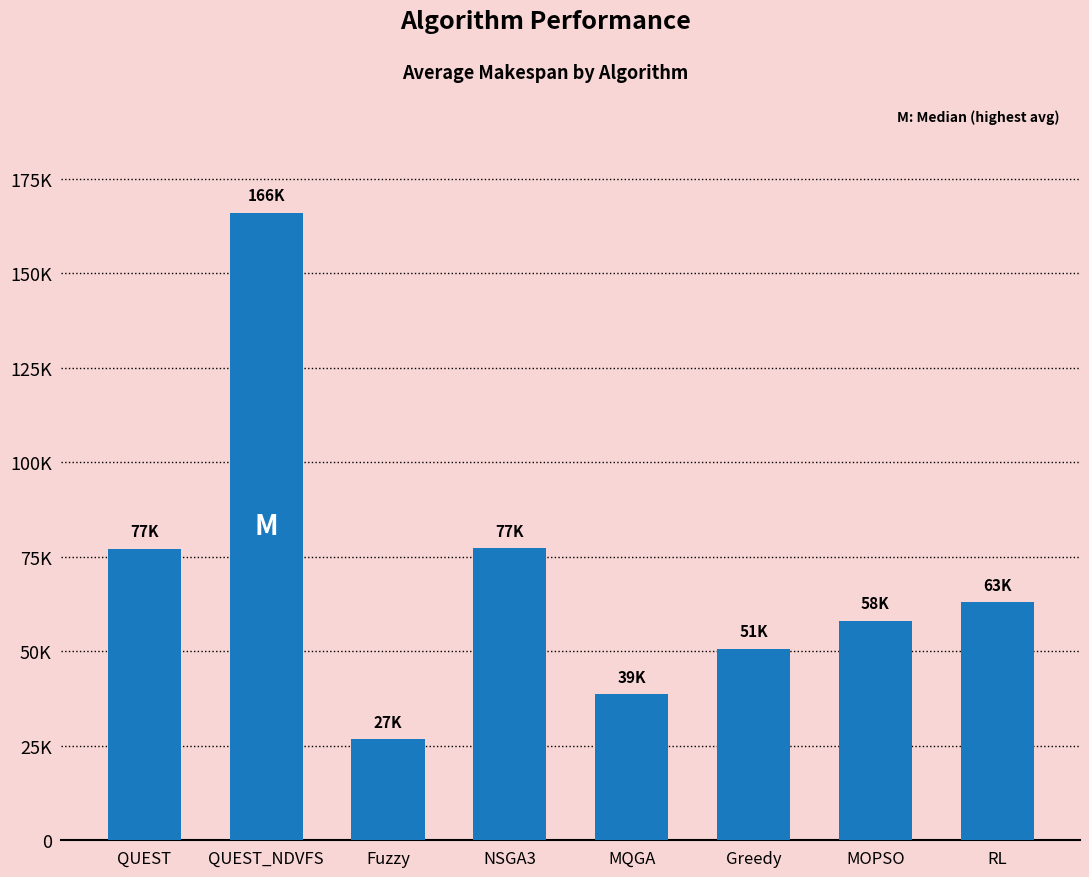

At which label does the data first exceed 62951?

QUEST